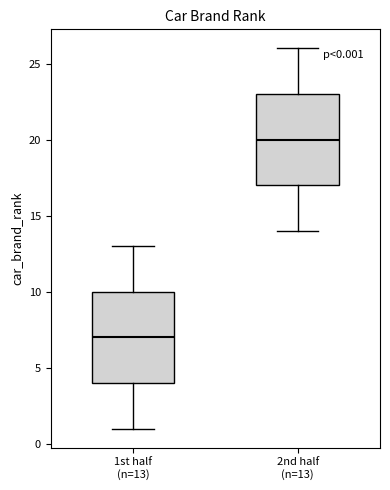

Which box has the lowest median line?

1st half (n=13)